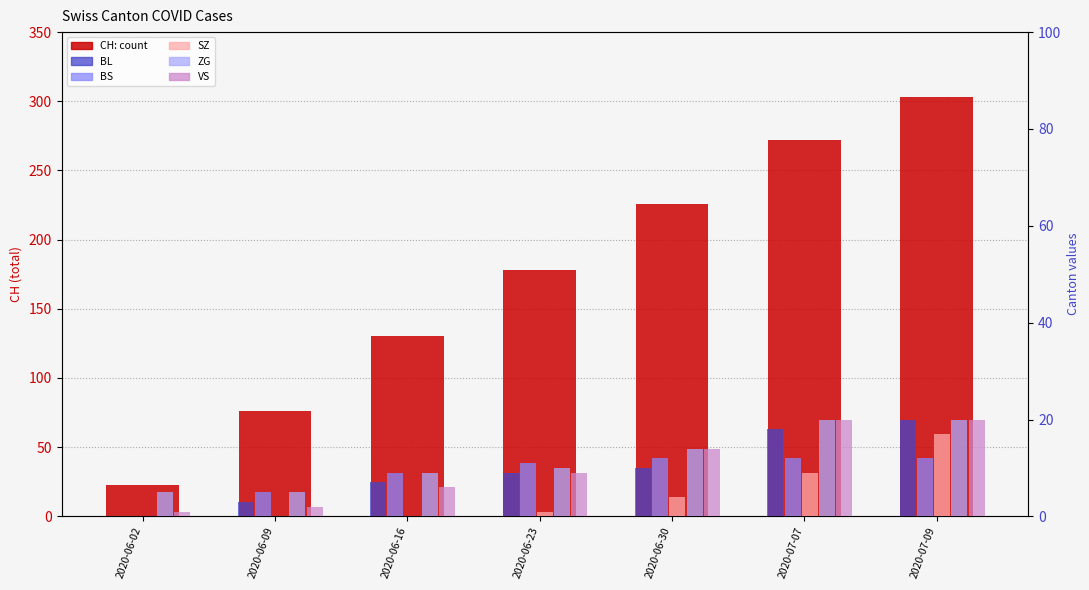

What is the label of the 4th bar from the right?

2020-06-23